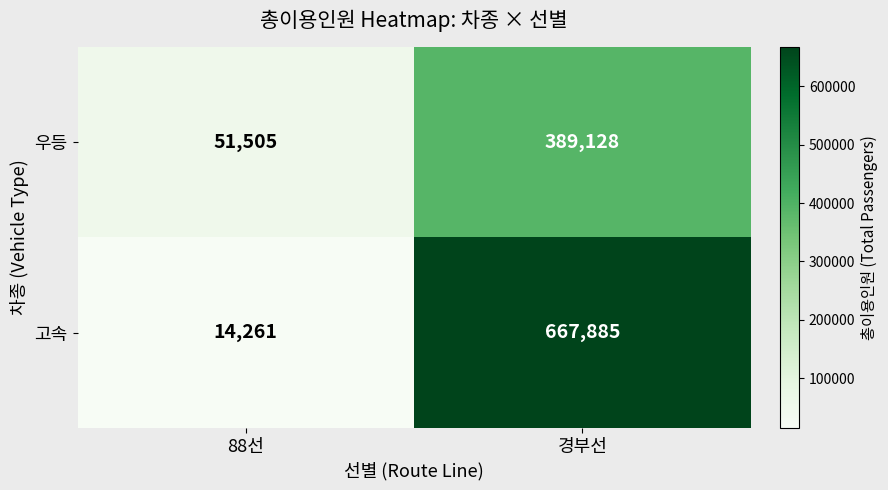

What is the total value across all series at 경부선?

1057013